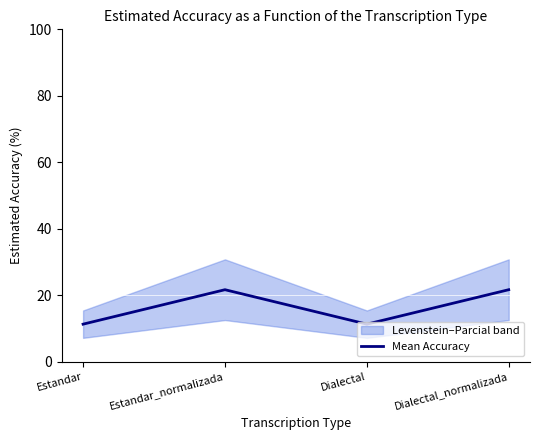

The chart shows a value of 11.3 at Dialectal. True or false?

True